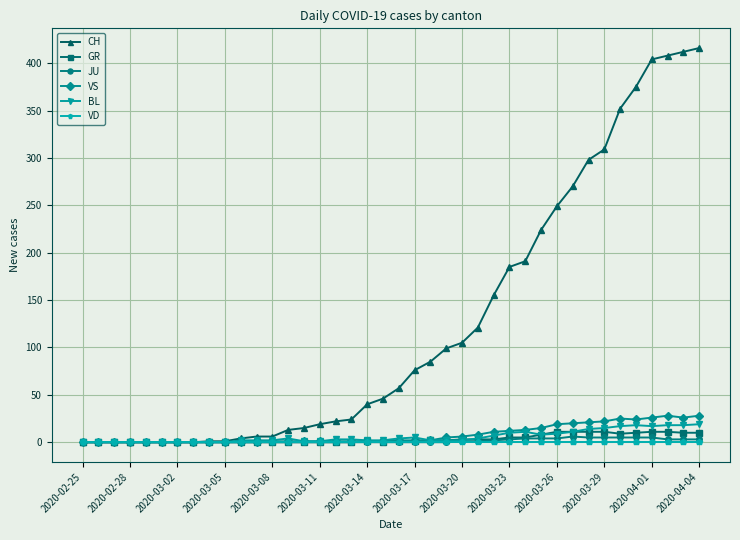

What is the highest value of the CH series?

416